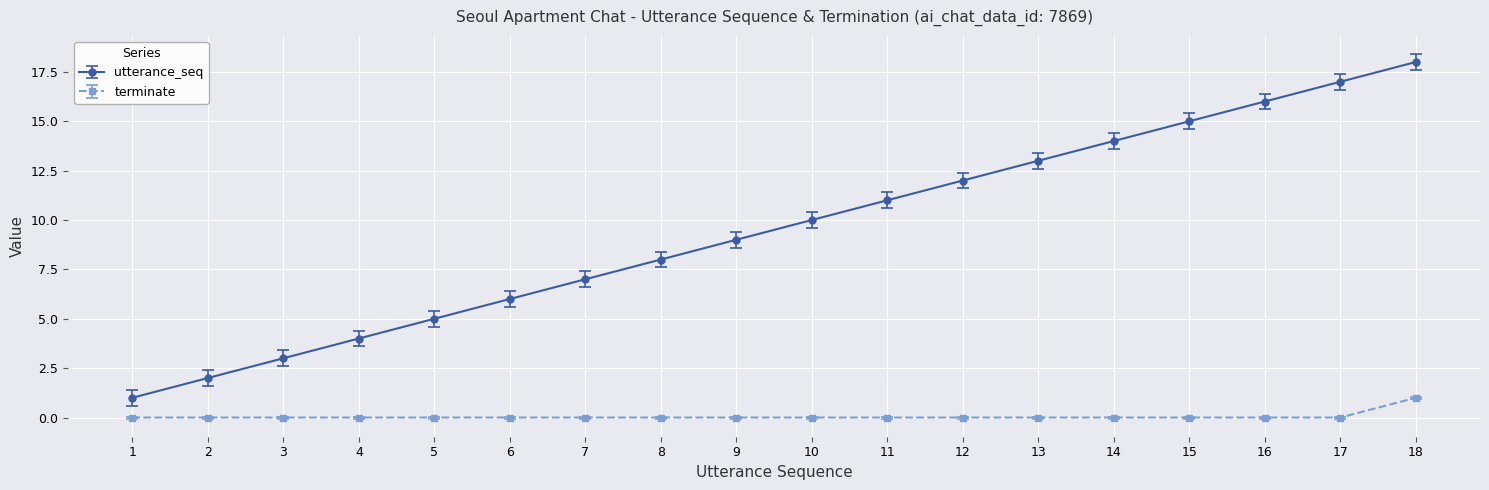

Is this an area chart (filled region under the line)?

No